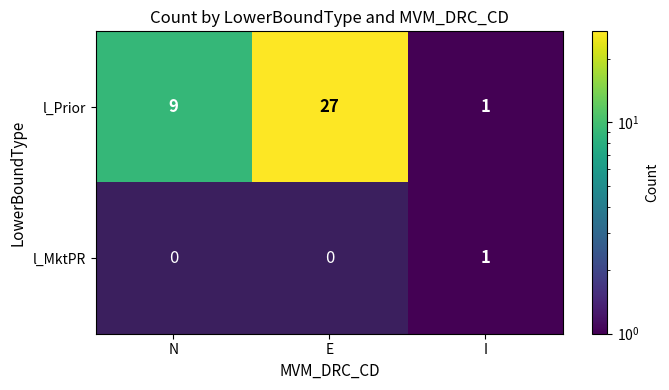

Rank the series by their average value, from lowest to highest.

l_MktPR, l_Prior